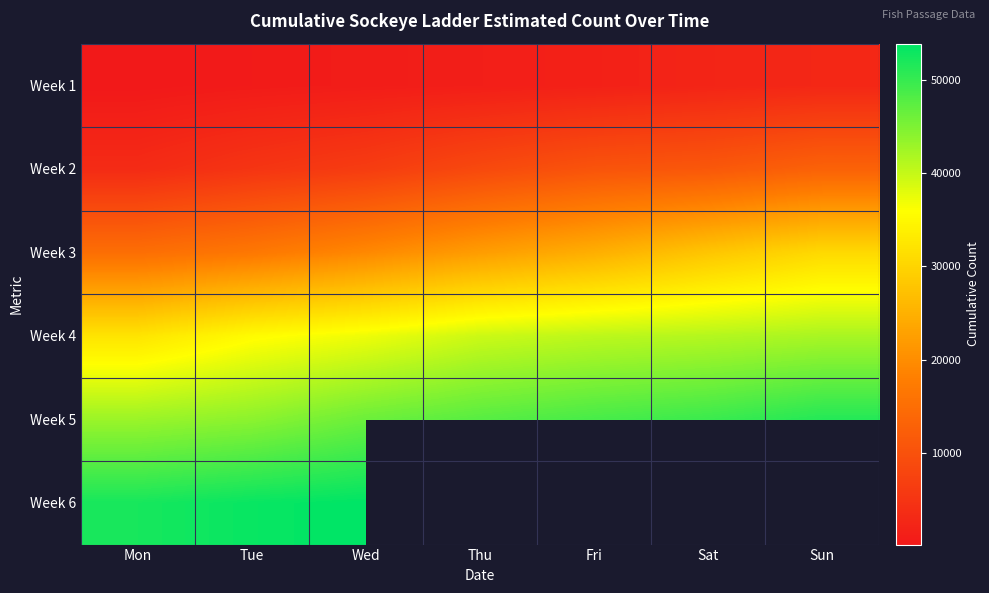

What is the spread (max minus min) of values at Fri?

47211.4